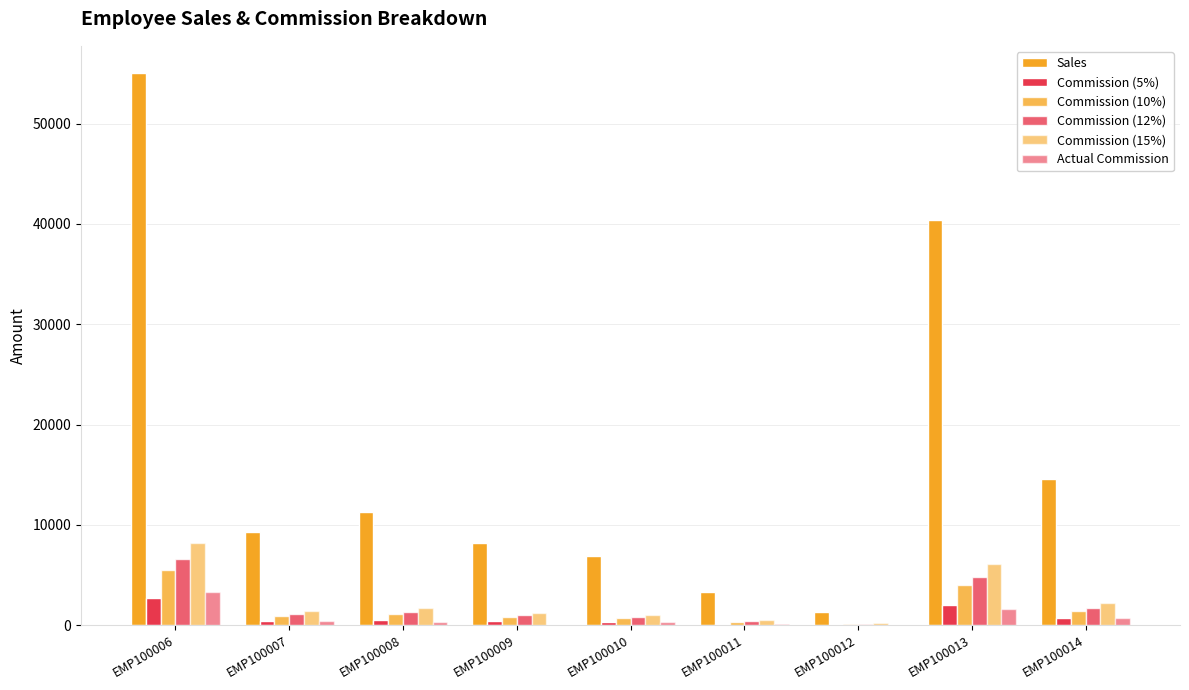

How many groups of bars are there?

9